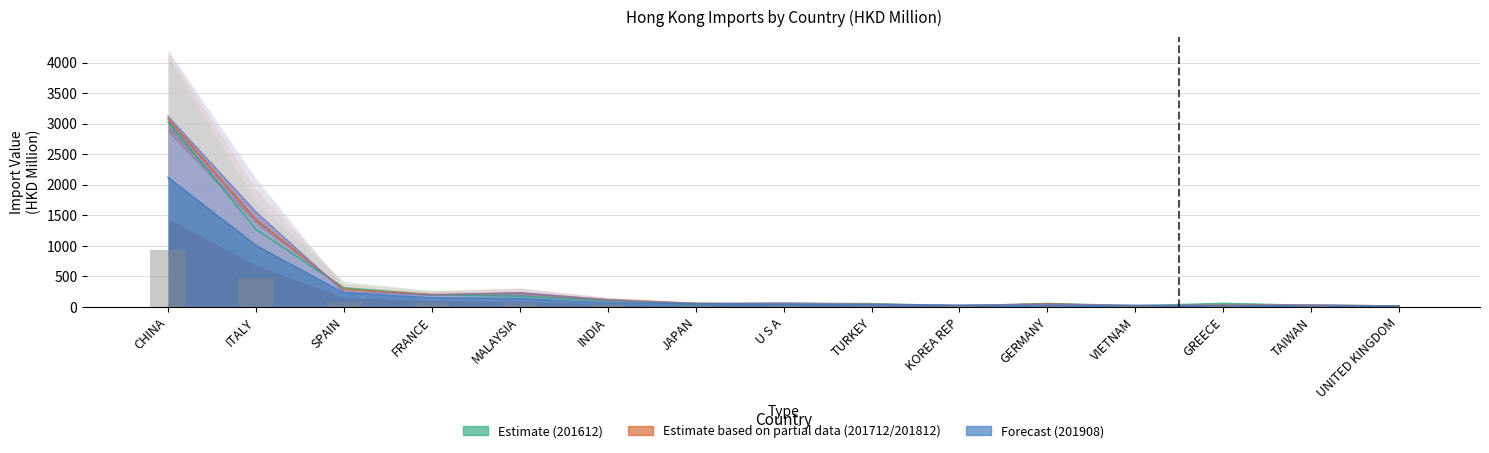

Between CHINA and ITALY, which is larger?

CHINA